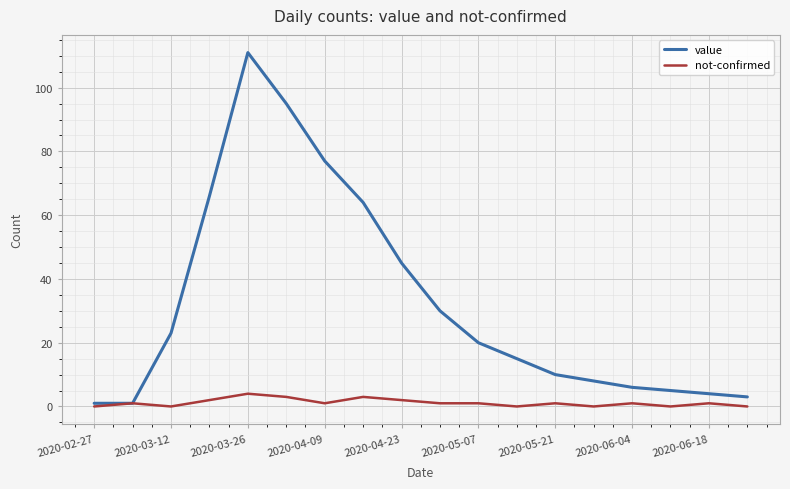

Which series has the largest range (max minus min)?

value